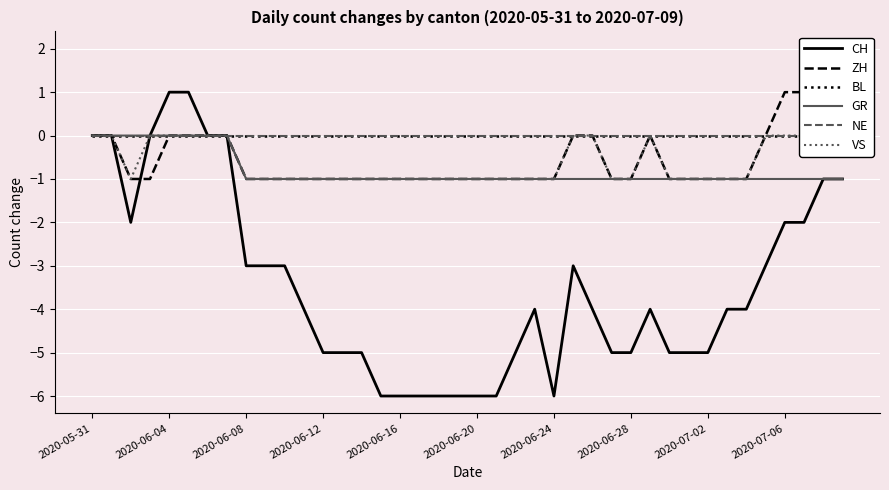

What is the spread (max minus min) of values at 33?

4